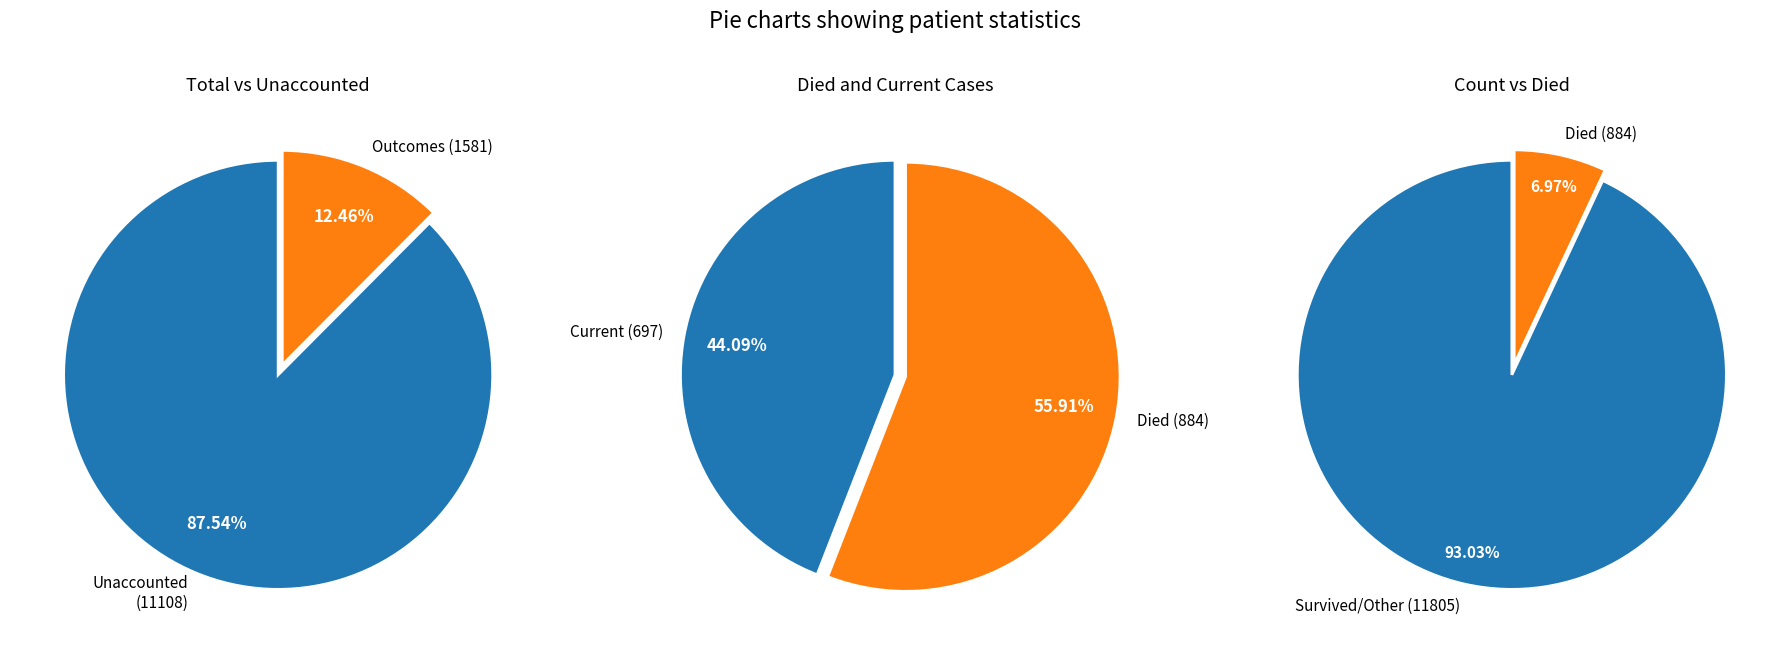

Which slice is the smallest?

countCurrent